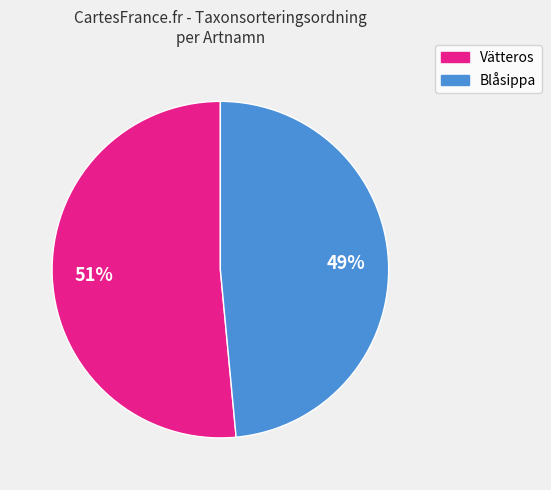

Count the number of slices in the pie.

2